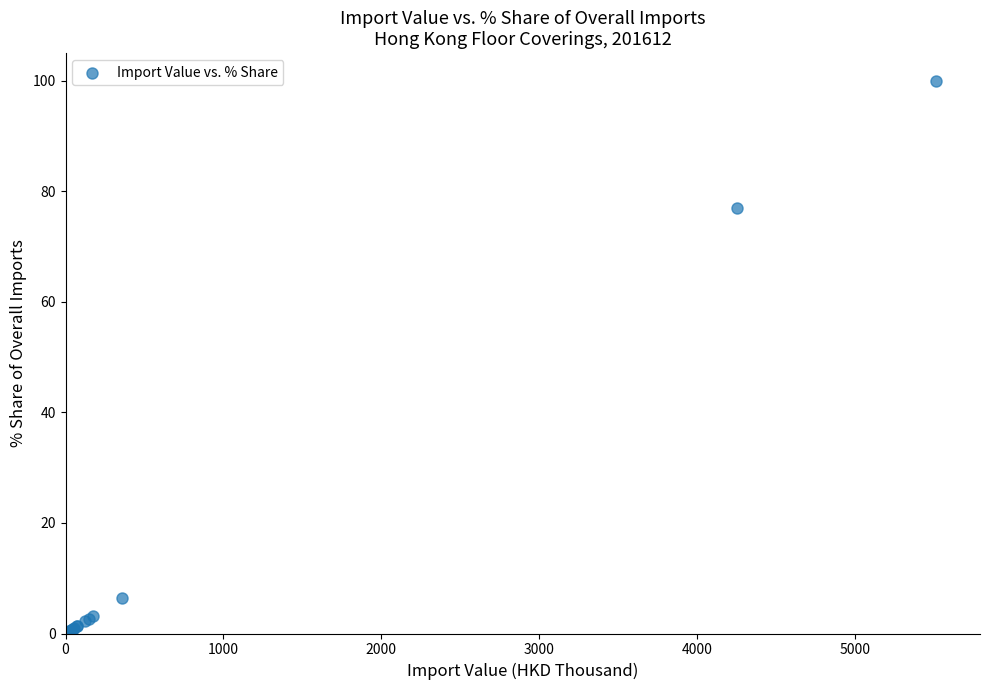

What Y value in the scatter plot is closest to 50?

77.1